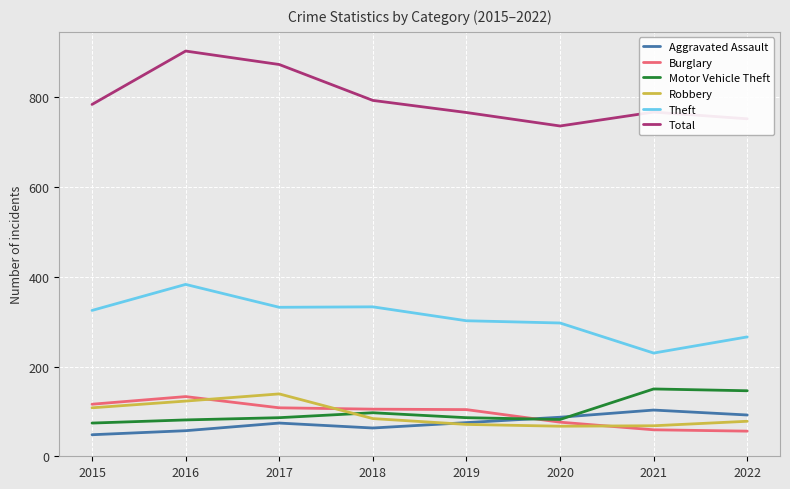

What is the total value across all series at 2017?

1612